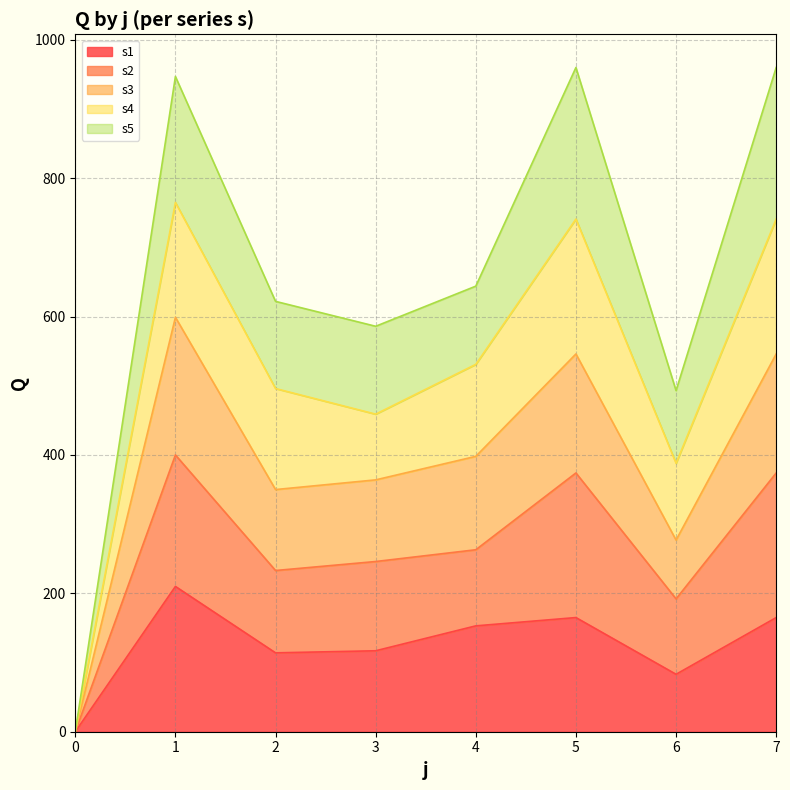

The value of s1 at 0 is -113. True or false?

False